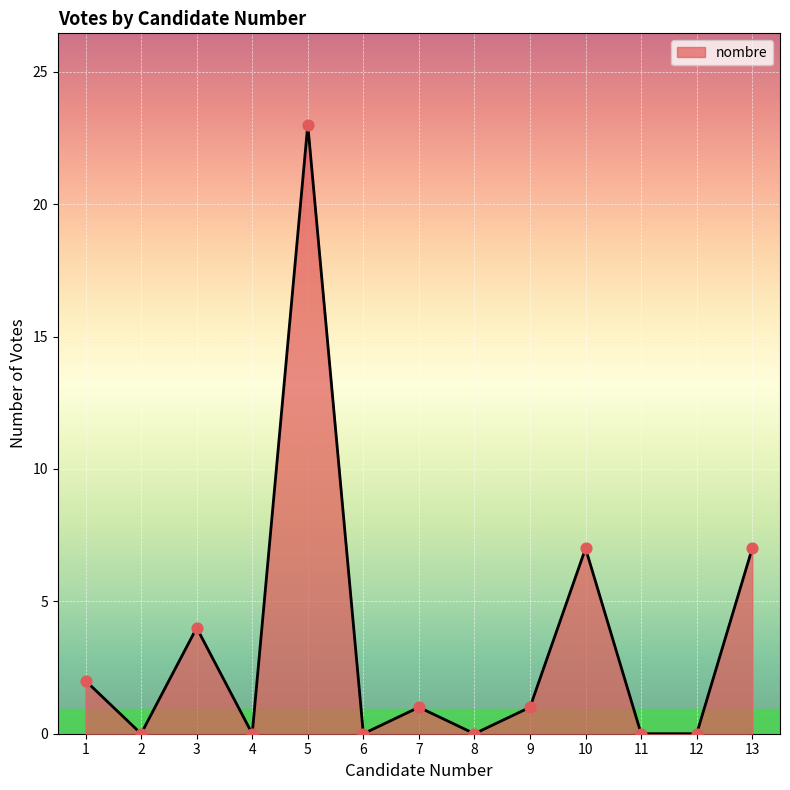

Between 9 and 13, which is larger?

13